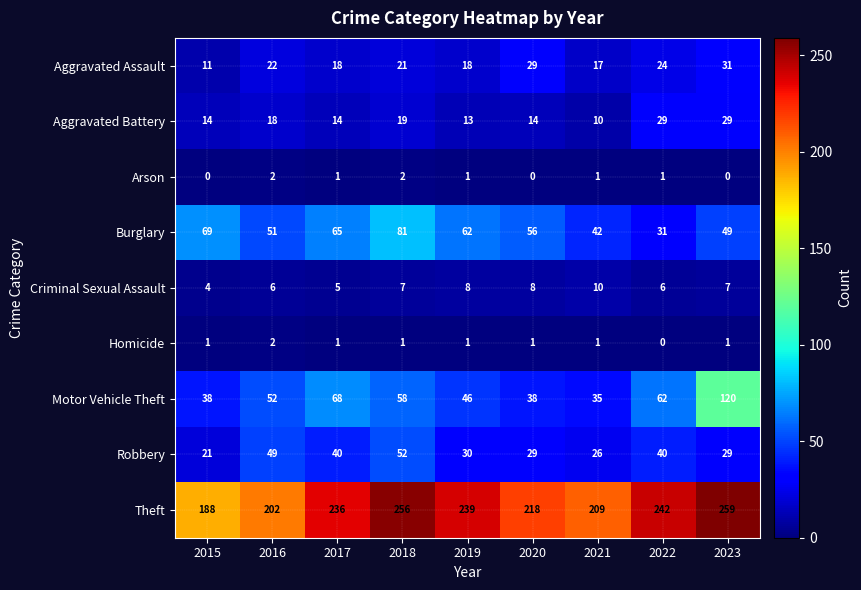

What is the approximate value of Motor Vehicle Theft at 2021?

35